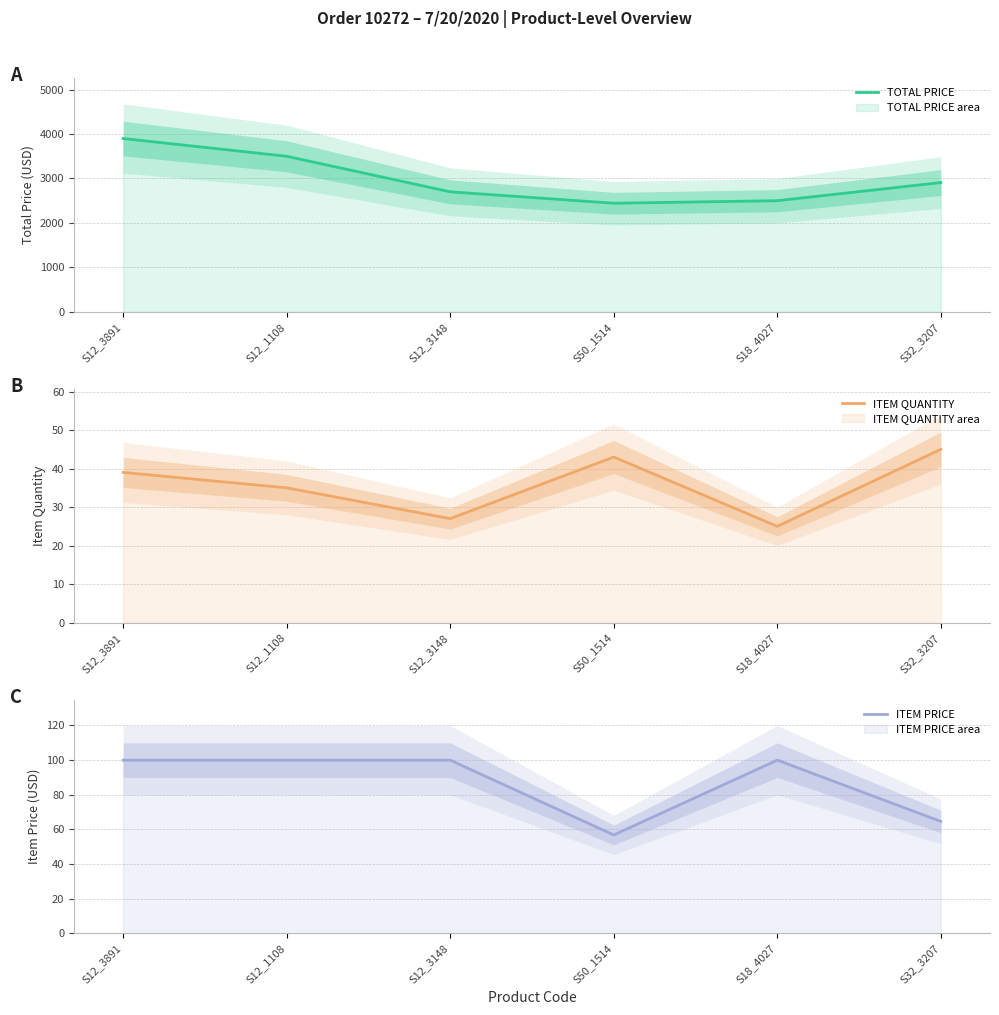

List the series in order of their peak value, highest first.

TOTAL PRICE, ITEM PRICE, ITEM QUANTITY